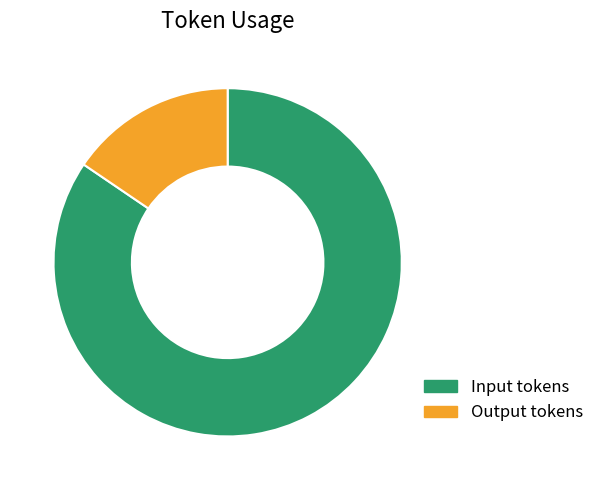

How many slices are in this pie chart?

2